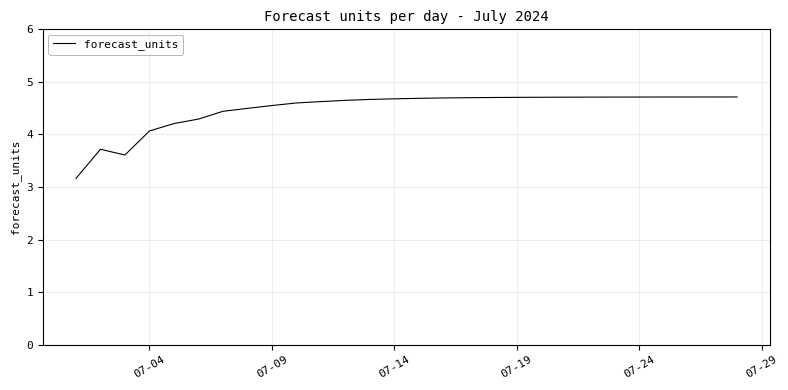

Is this an area chart (filled region under the line)?

No